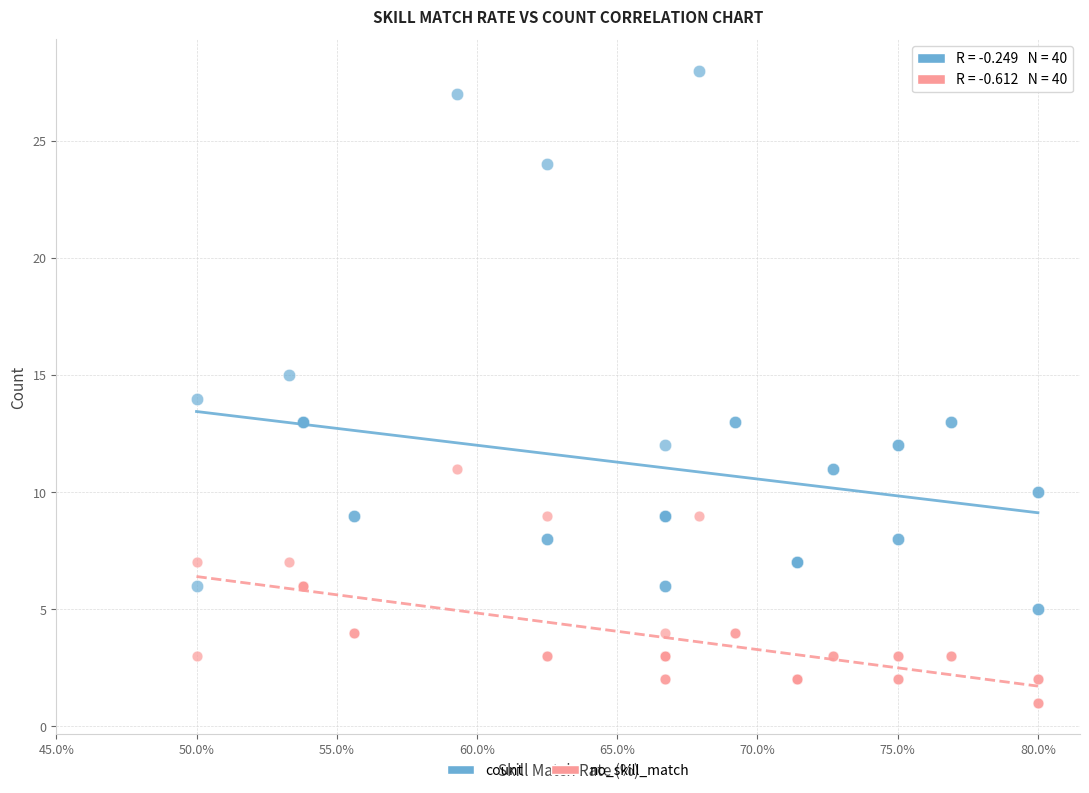

Which series reaches the minimum Y coordinate?

no_skill_match